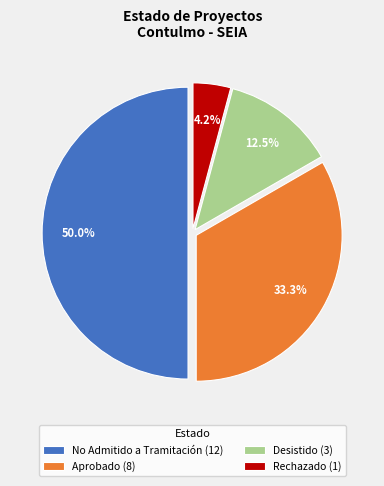

Approximately how many times larger is the value at No Admitido a Tramitación (12) compared to Aprobado (8)?

1.5